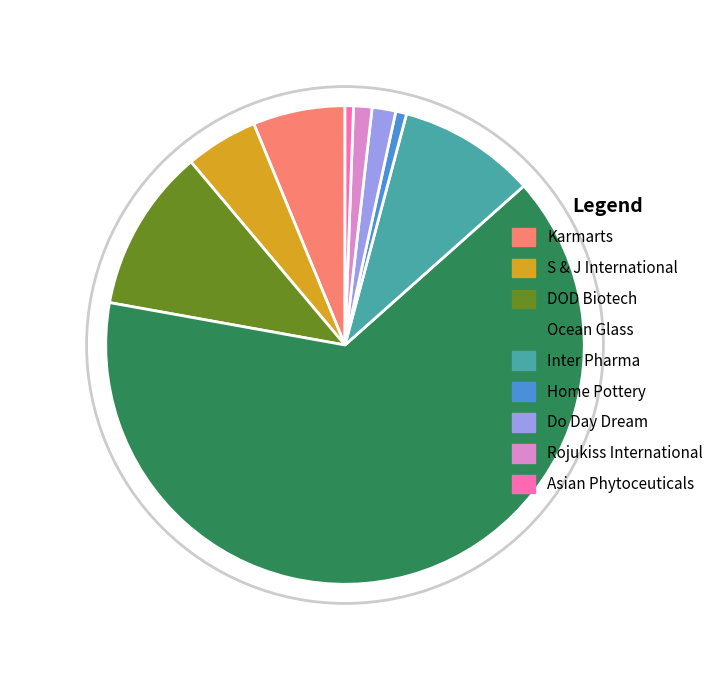

Does DOD Biotech account for over 50% of the chart?

No